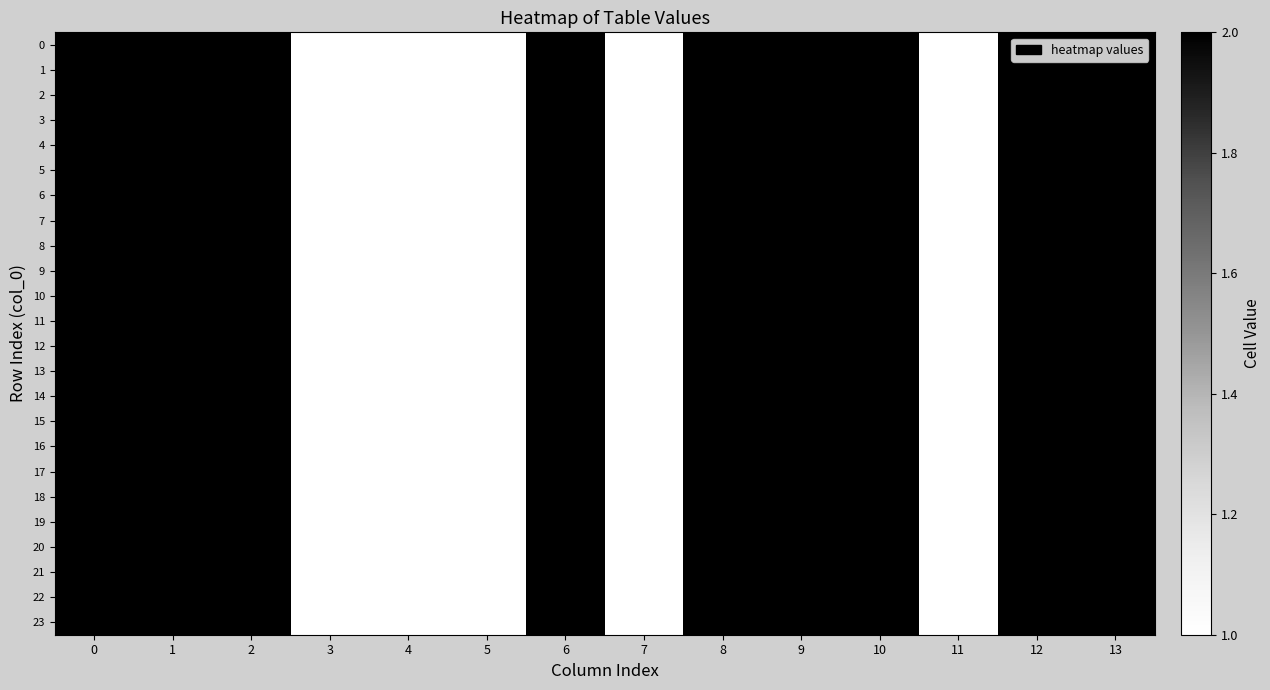

How many categories are shown in the chart?

14